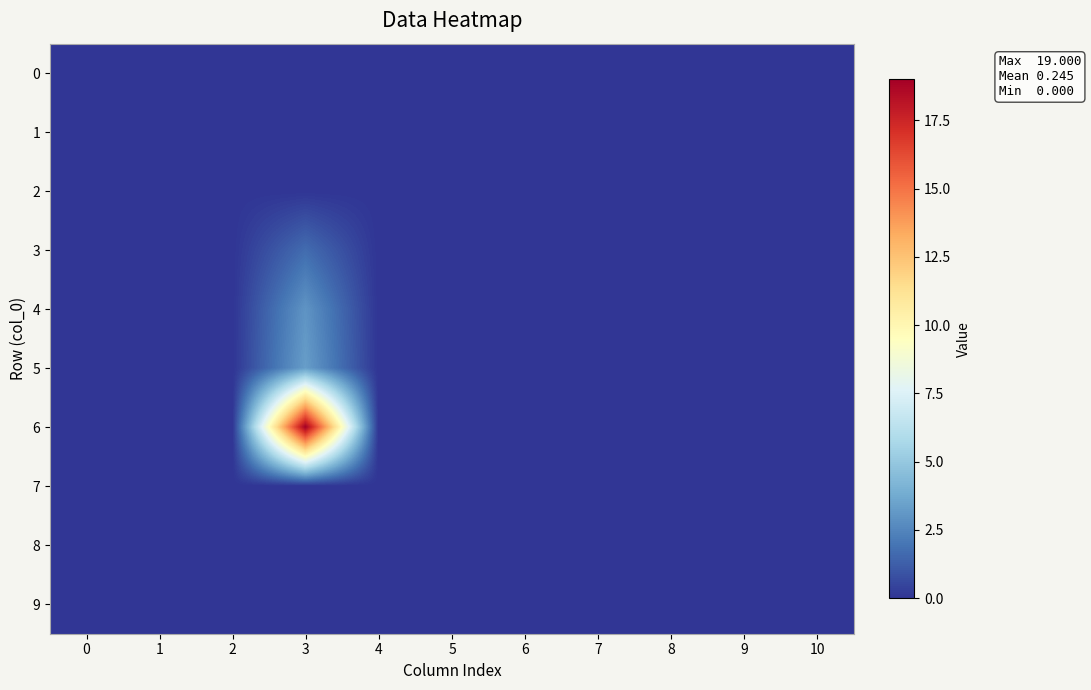

Reading left to right, transcribe all the data shown in this chart.

0: 0=0.0	1=0.0	2=0.0	3=0.0	4=0.0	5=0.0	6=0.0	7=0.0	8=0.0	9=0.0	10=0.0
1: 0=0.0	1=0.0	2=0.0	3=0.0	4=0.0	5=0.0	6=0.0	7=0.0	8=0.0	9=0.0	10=0.0
2: 0=0.0	1=0.0	2=0.0	3=0.0	4=0.0	5=0.0	6=0.0	7=0.0	8=0.0	9=0.0	10=0.0
3: 0=0.0	1=0.0	2=0.0	3=1.7	4=0.0	5=0.0	6=0.0	7=0.0	8=0.0	9=0.0	10=0.0
4: 0=0.0	1=0.0	2=0.0	3=3.0	4=0.0	5=0.0	6=0.0	7=0.0	8=0.0	9=0.0	10=0.0
5: 0=0.0	1=0.0	2=0.0	3=3.3	4=0.0	5=0.0	6=0.0	7=0.0	8=0.0	9=0.0	10=0.0
6: 0=0.0	1=0.0	2=0.0	3=19.0	4=0.0	5=0.0	6=0.0	7=0.0	8=0.0	9=0.0	10=0.0
7: 0=0.0	1=0.0	2=0.0	3=0.0	4=0.0	5=0.0	6=0.0	7=0.0	8=0.0	9=0.0	10=0.0
8: 0=0.0	1=0.0	2=0.0	3=0.0	4=0.0	5=0.0	6=0.0	7=0.0	8=0.0	9=0.0	10=0.0
9: 0=0.0	1=0.0	2=0.0	3=0.0	4=0.0	5=0.0	6=0.0	7=0.0	8=0.0	9=0.0	10=0.0